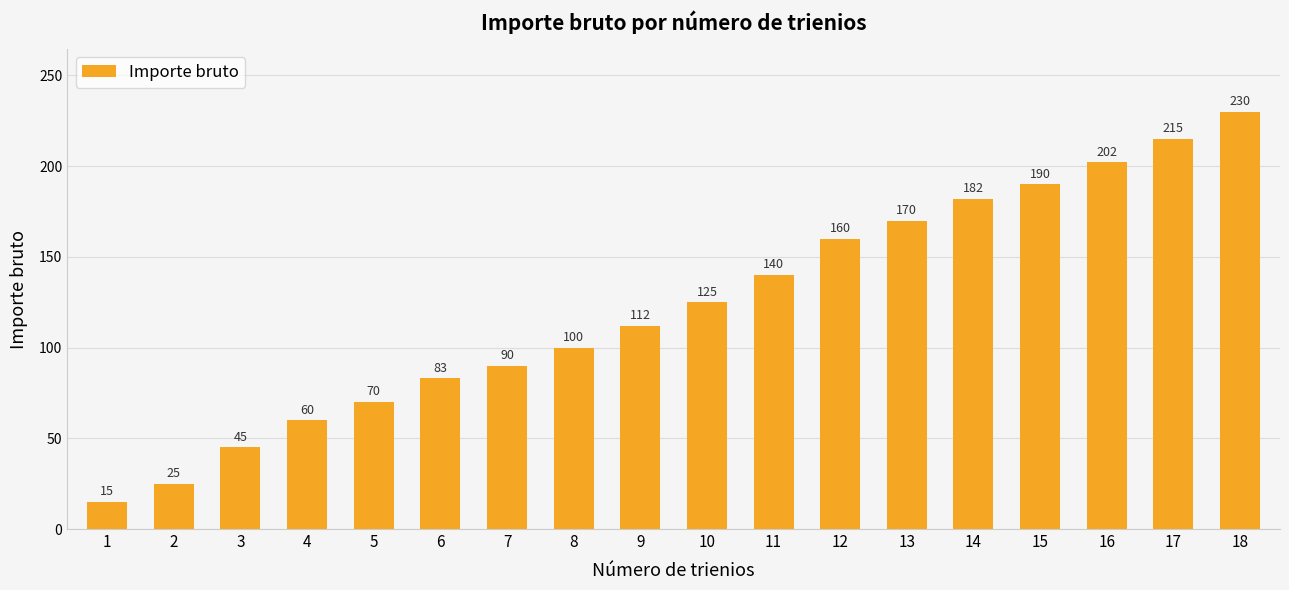

Reading left to right, list all the values displayed in this chart.

15	25	45	60	70	83	90	100	112	125	140	160	170	182	190	202	215	230